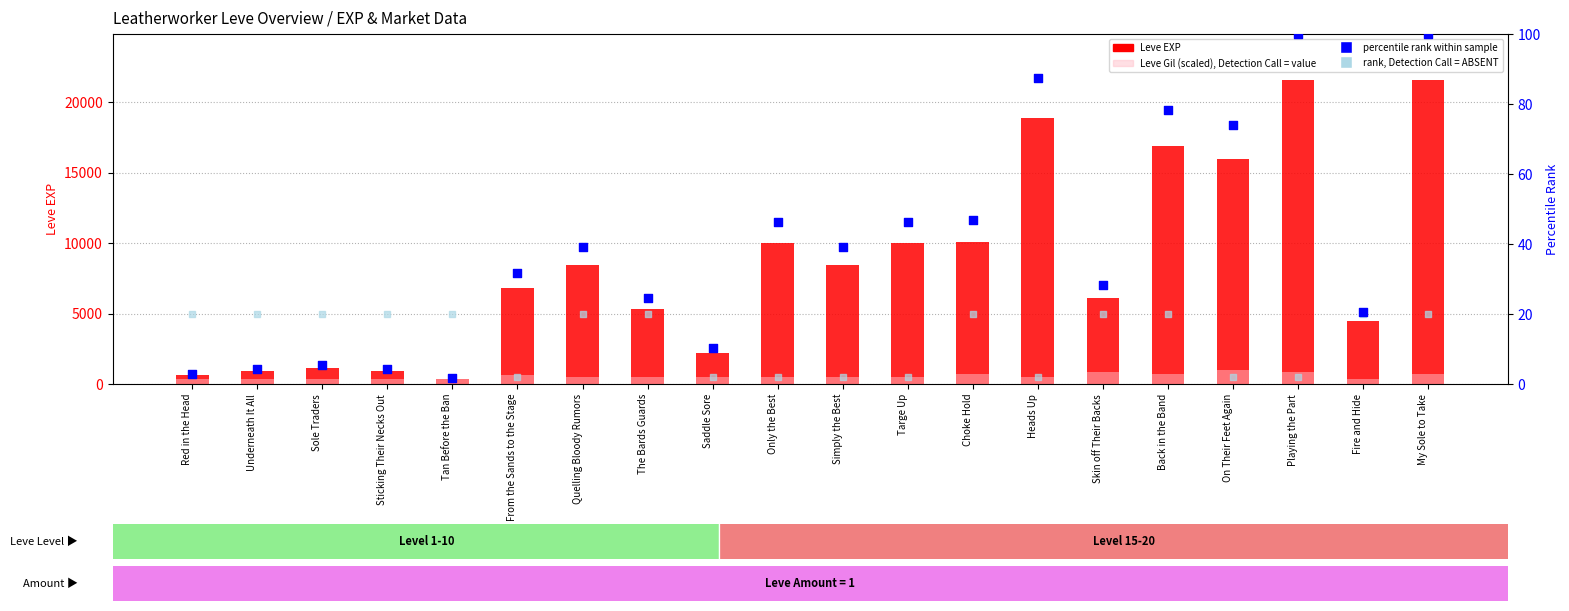

Which series has the largest Y range (max minus min)?

Leve EXP